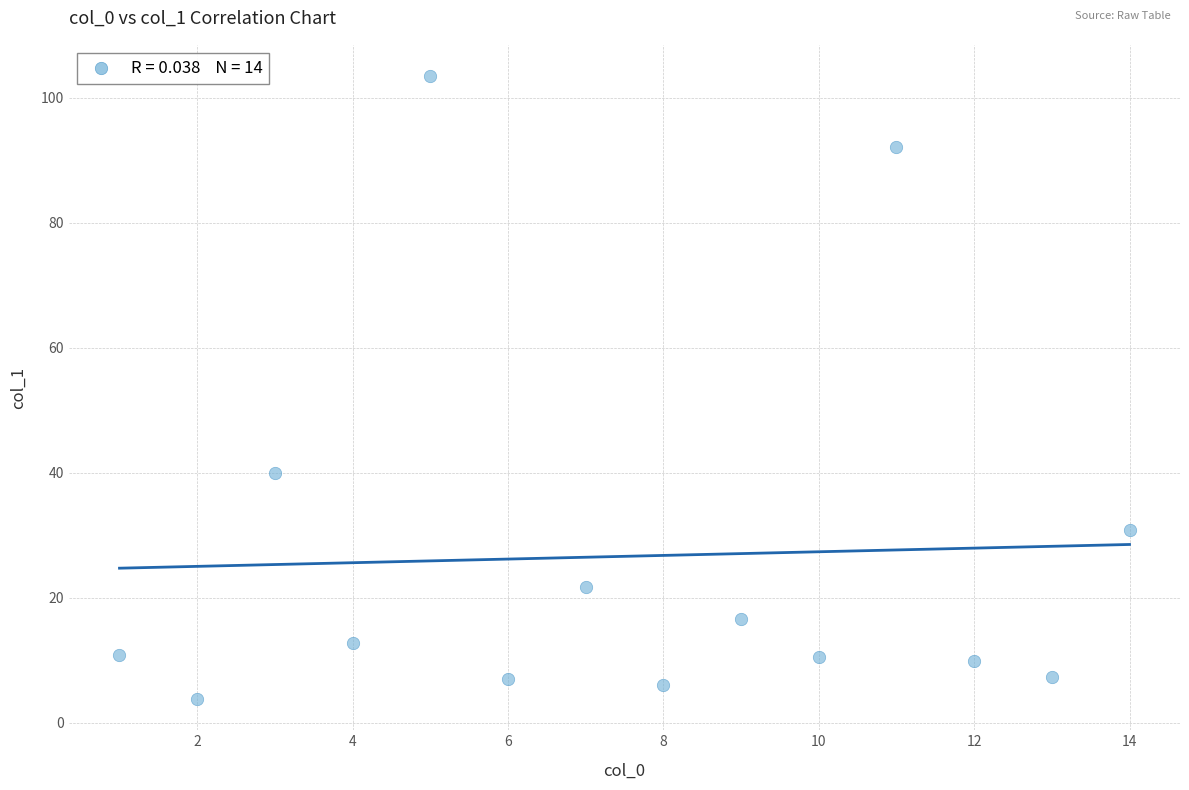

What is the range of Y values (max minus min)?

99.7